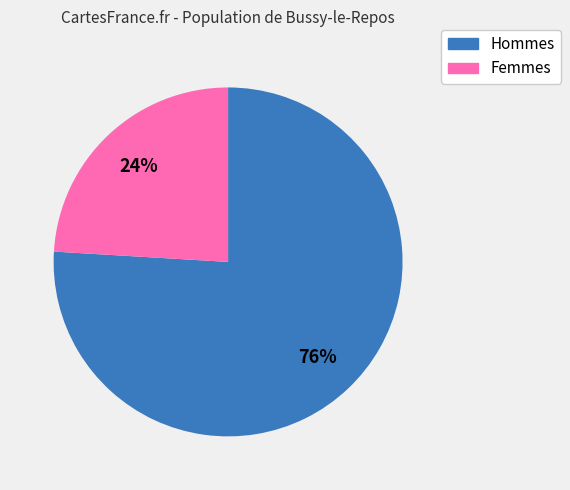

To the nearest percent, what percentage of the pie is Hommes?

76%